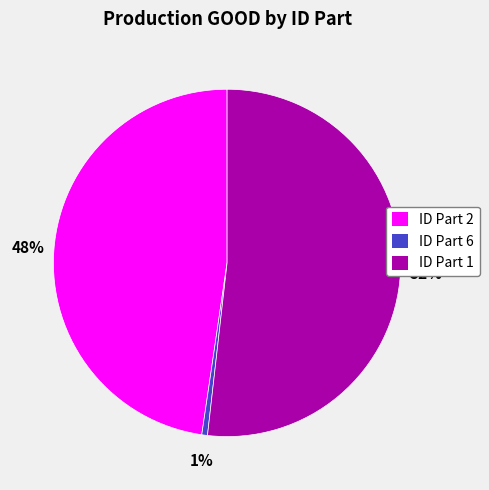

How many segments does this pie chart have?

3